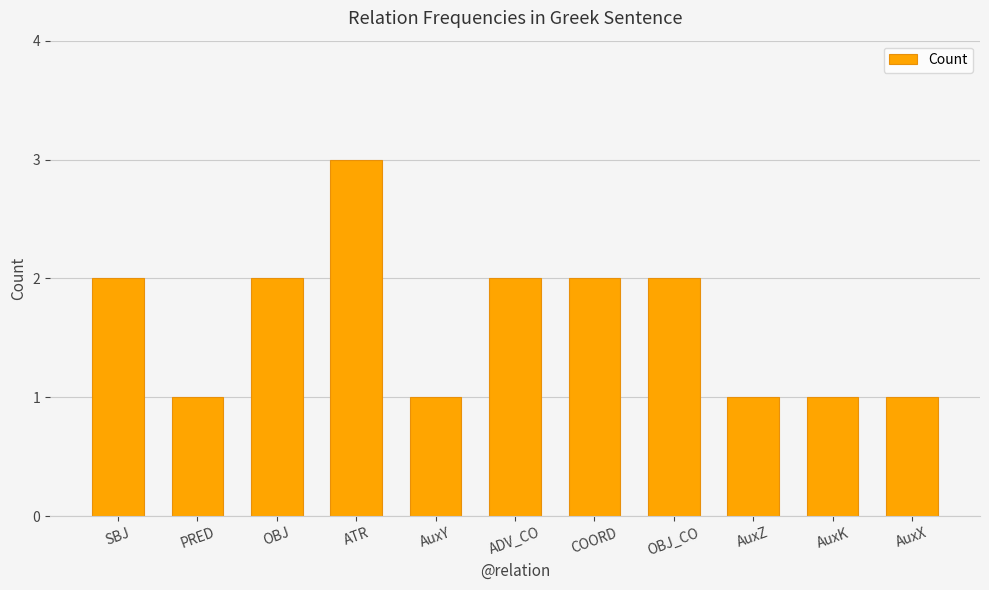

The chart shows a value of 1 at OBJ. True or false?

False